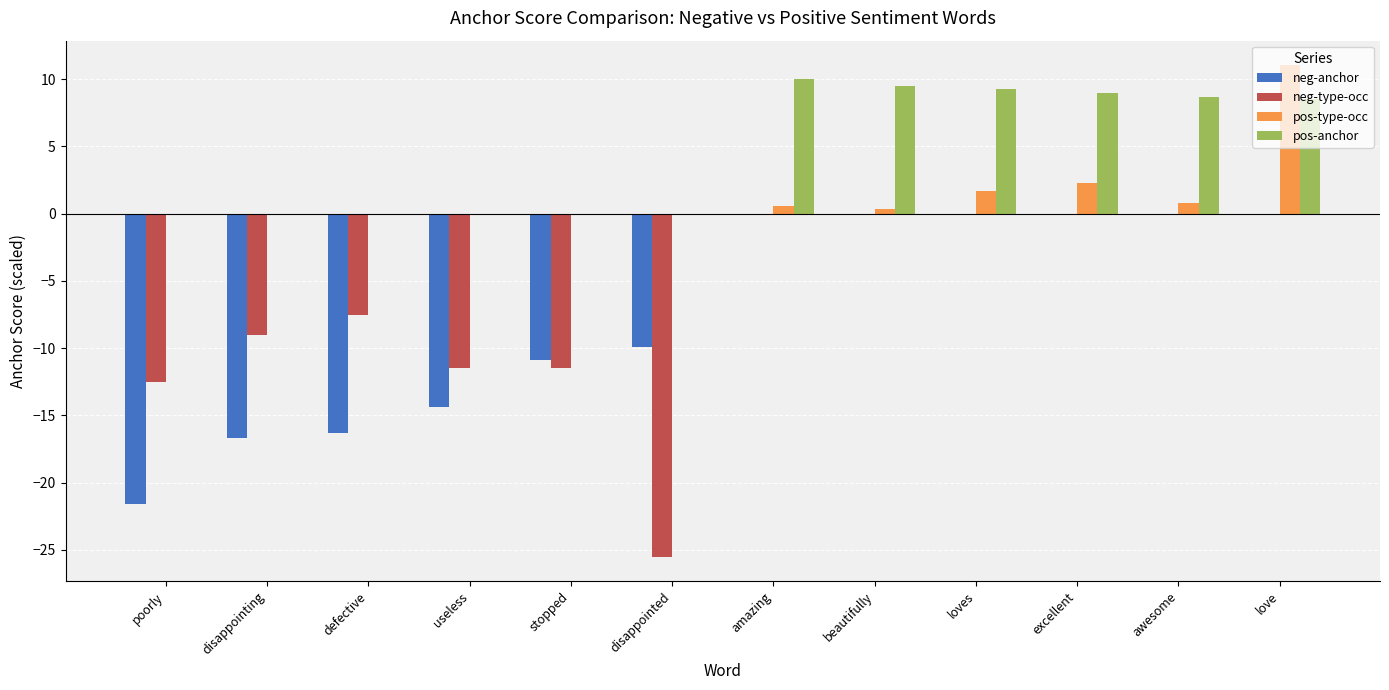

What is the sum of all pos-type-occ values?

16.8